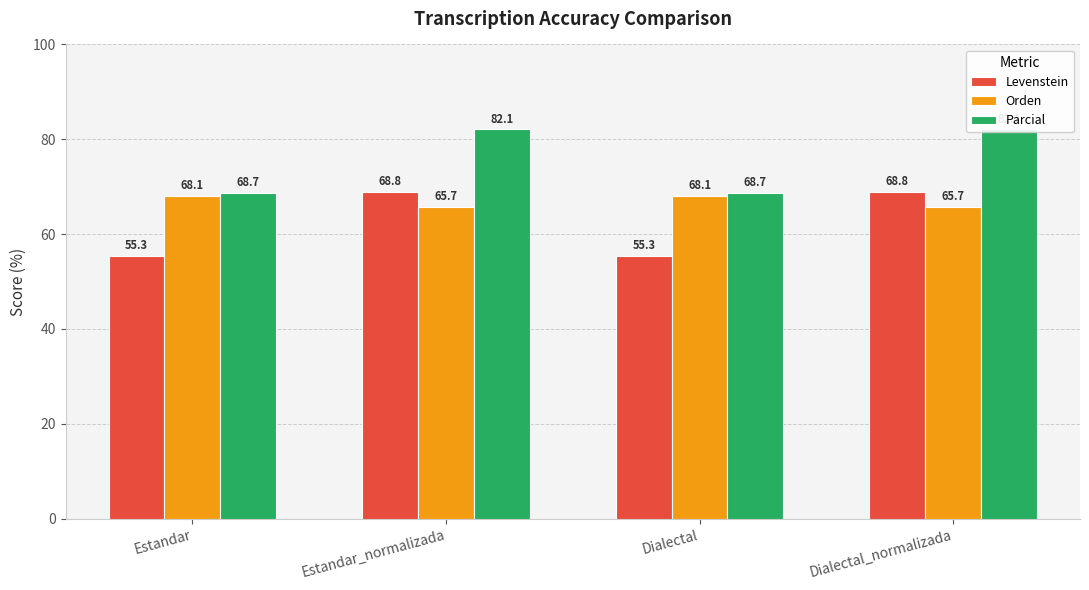

Count the number of categories in the chart.

4